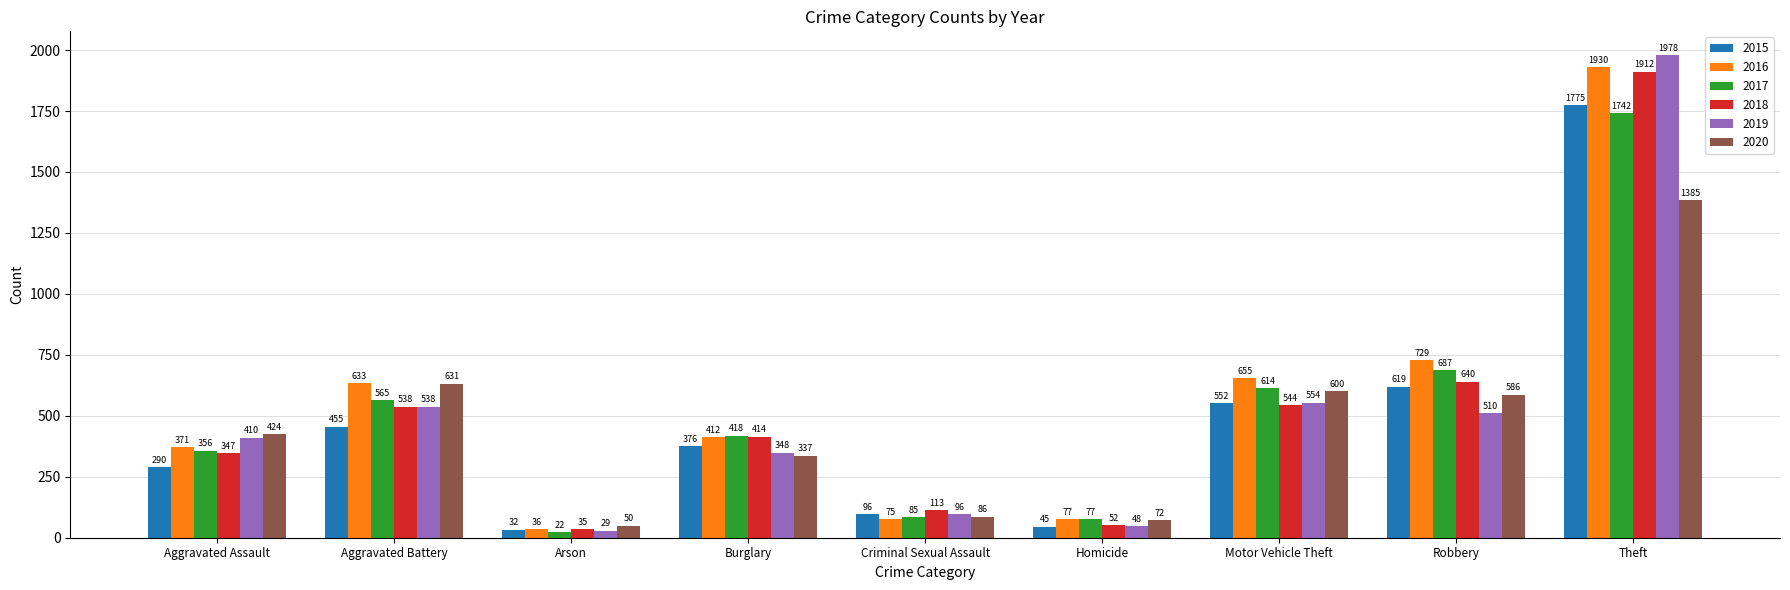

What value does the 2015 series have at Arson?

32